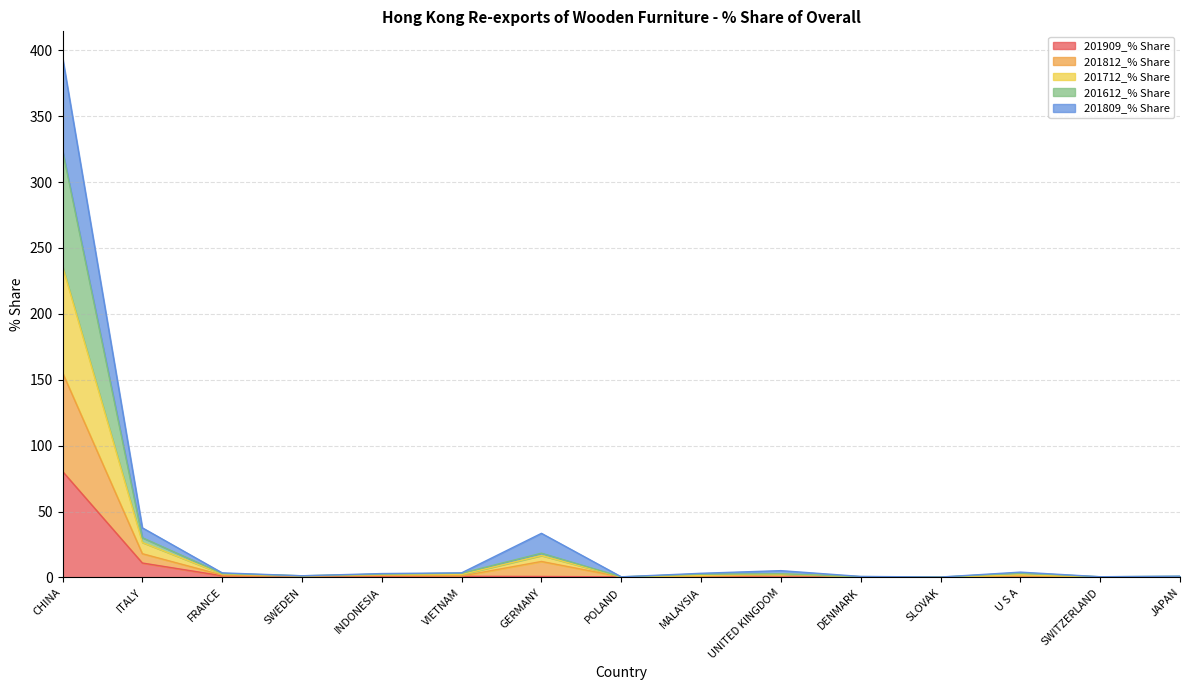

True or false: 201712_% Share has a value of 3.3 at U S A.

True